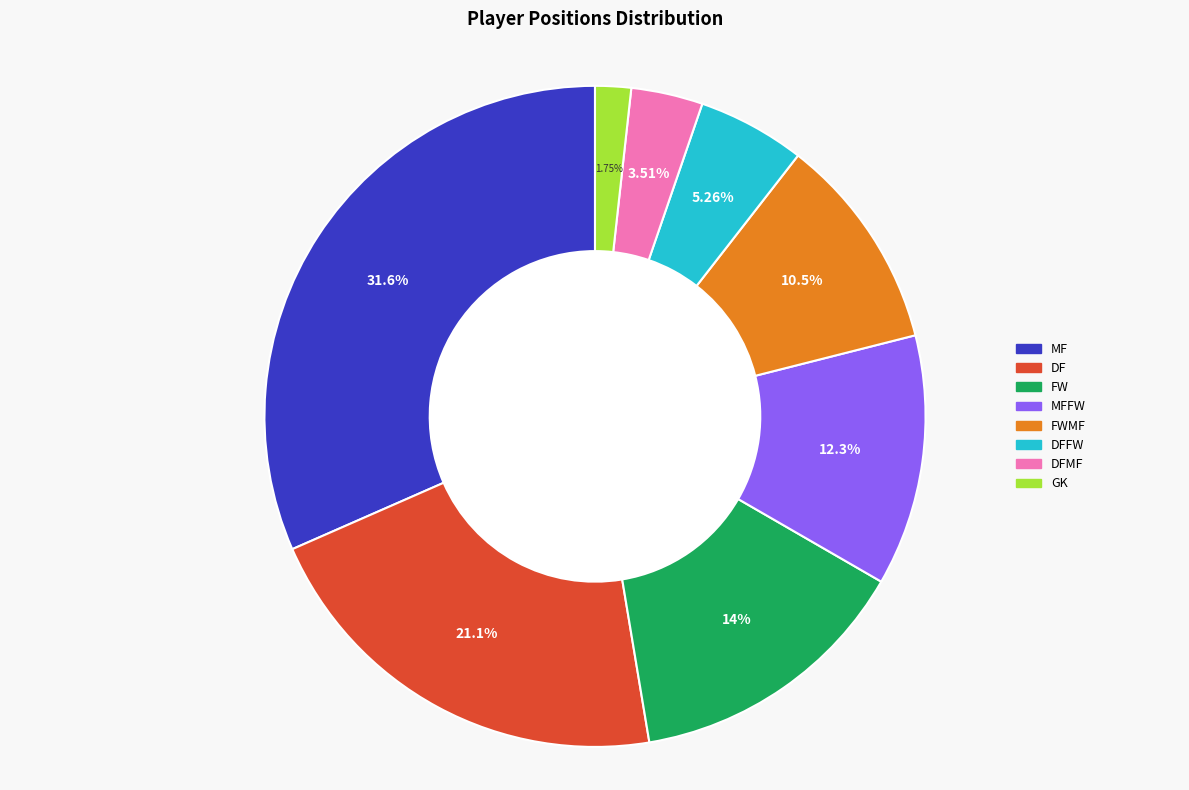

Does any single category account for the majority?

No